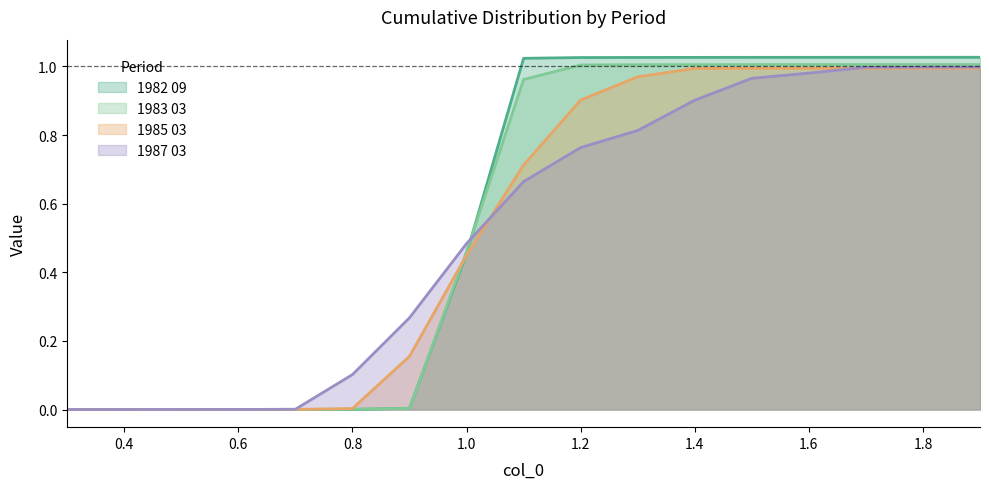

Which series has the largest range (max minus min)?

1982 09